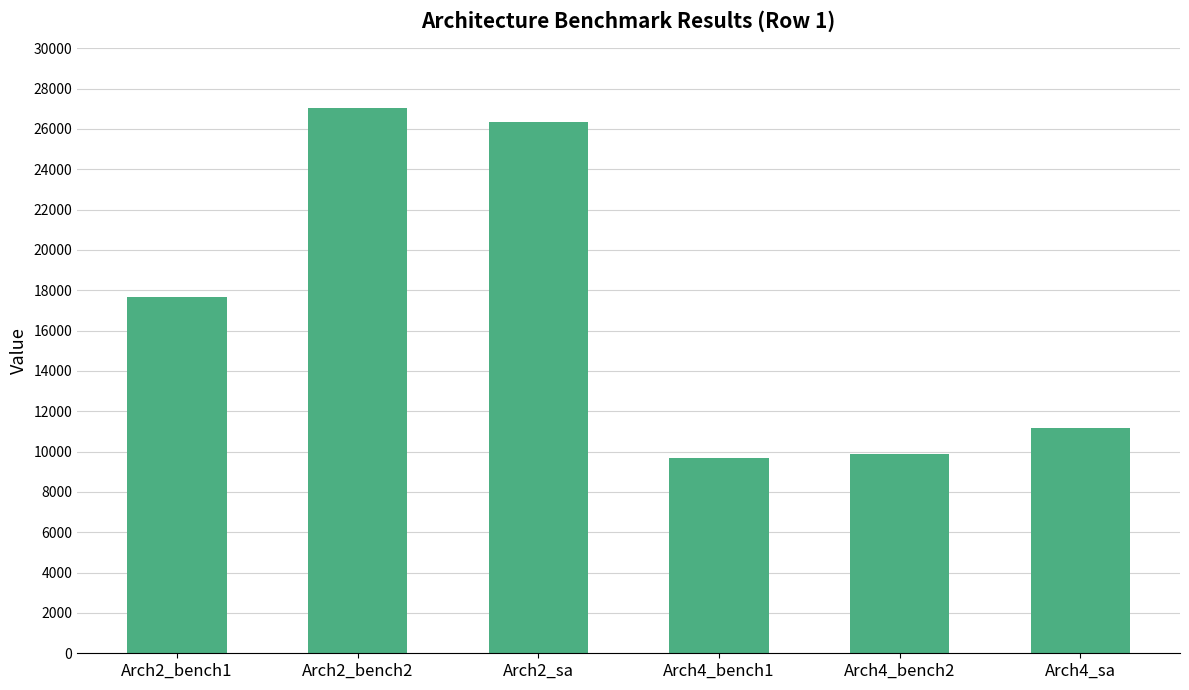

What position from the right is Arch2_bench1?

6